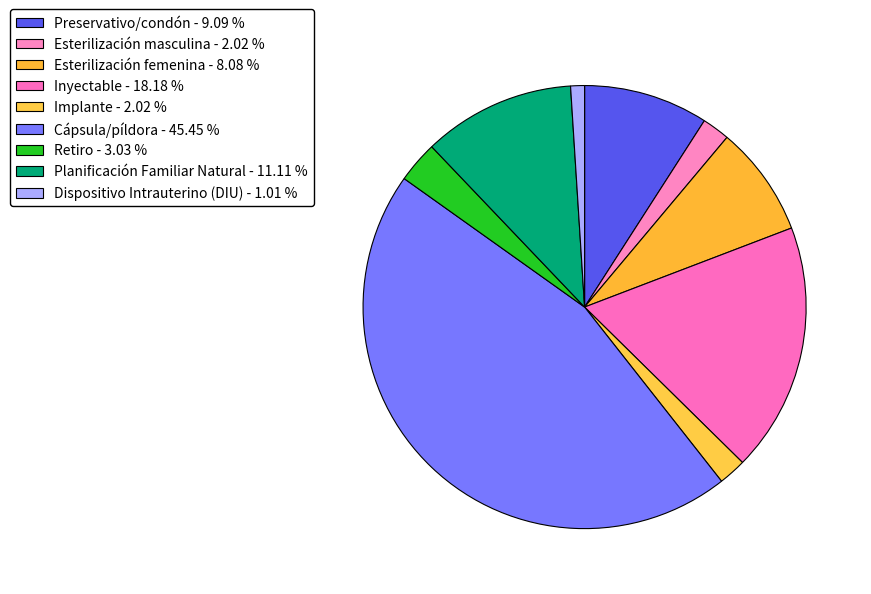

What is the largest slice in the pie chart?

Cápsula/píldora